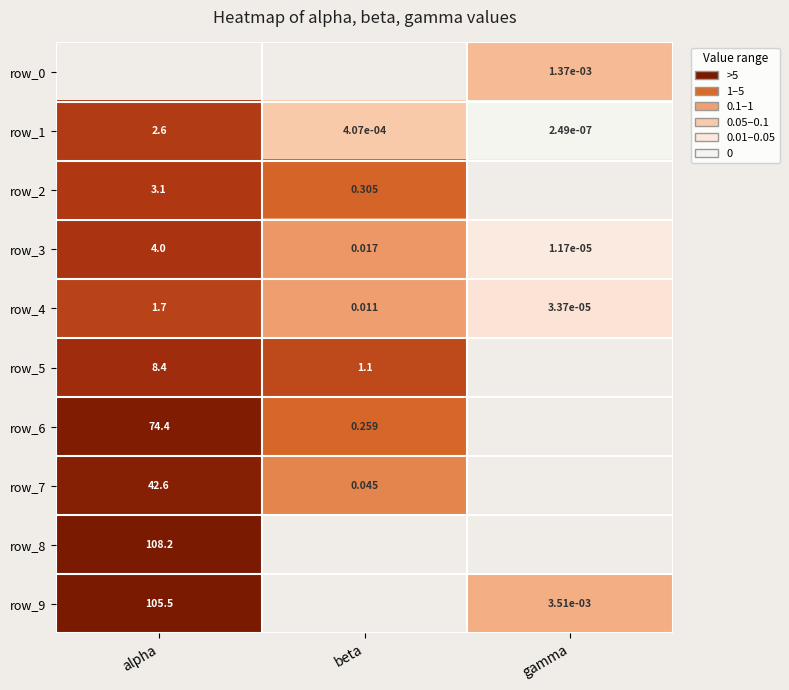

Count the number of categories in the chart.

3